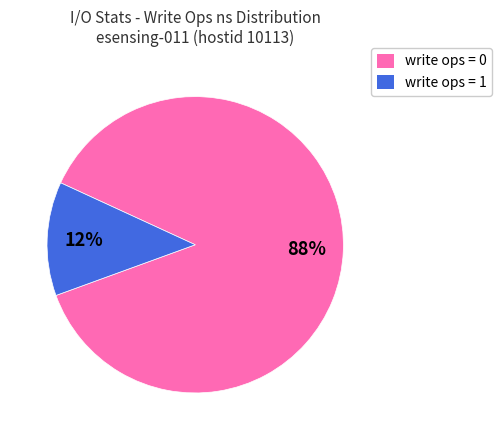

Which category has the biggest portion of the pie?

write ops = 0